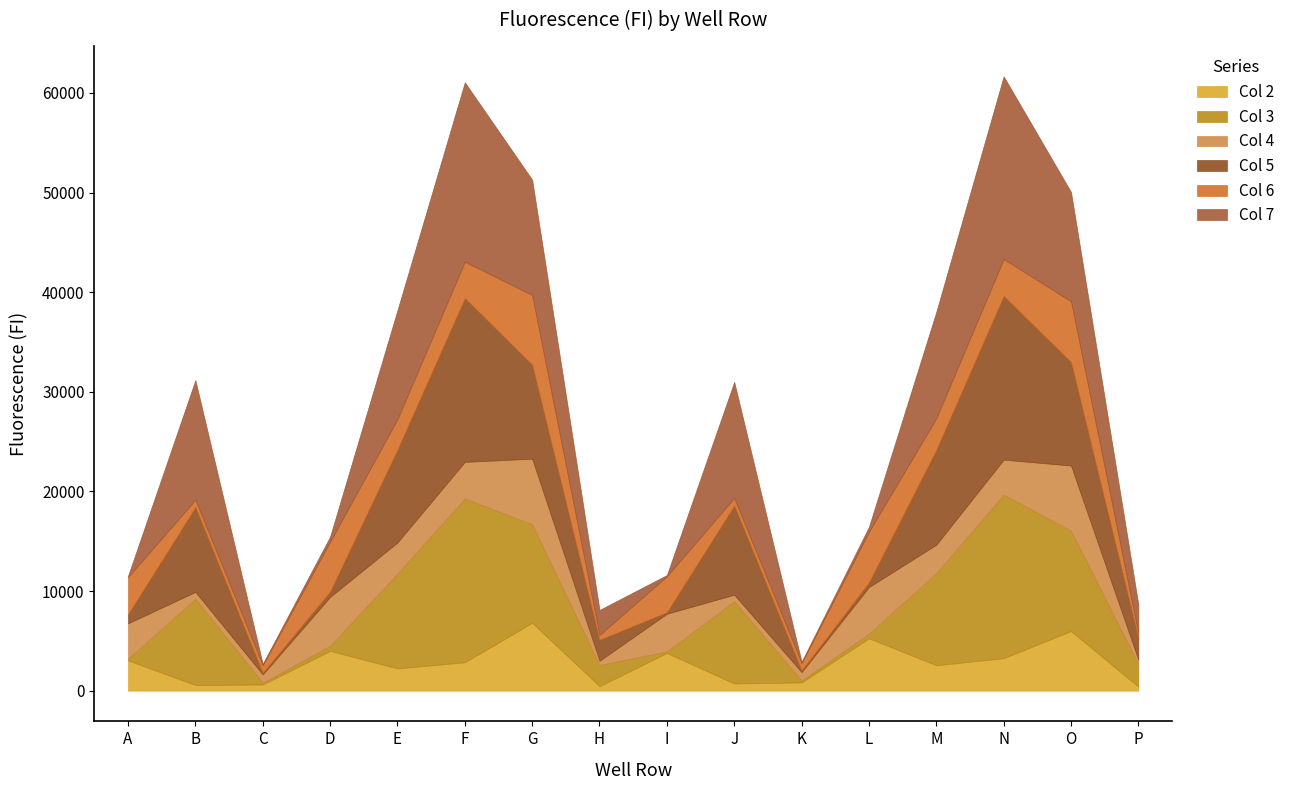

How many lines are shown in the chart?

6